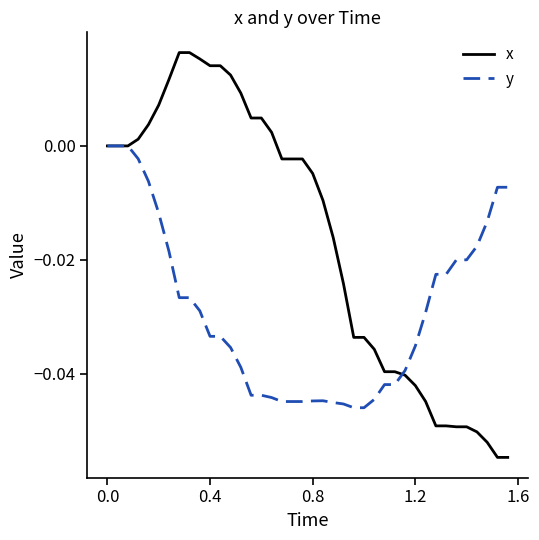

Rank the series by their average value, from lowest to highest.

y, x